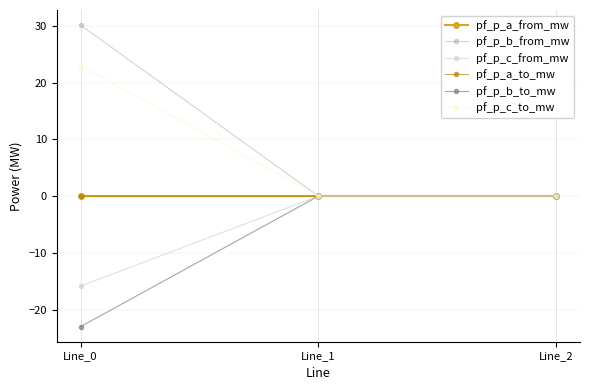

Count the number of data series in this chart.

6